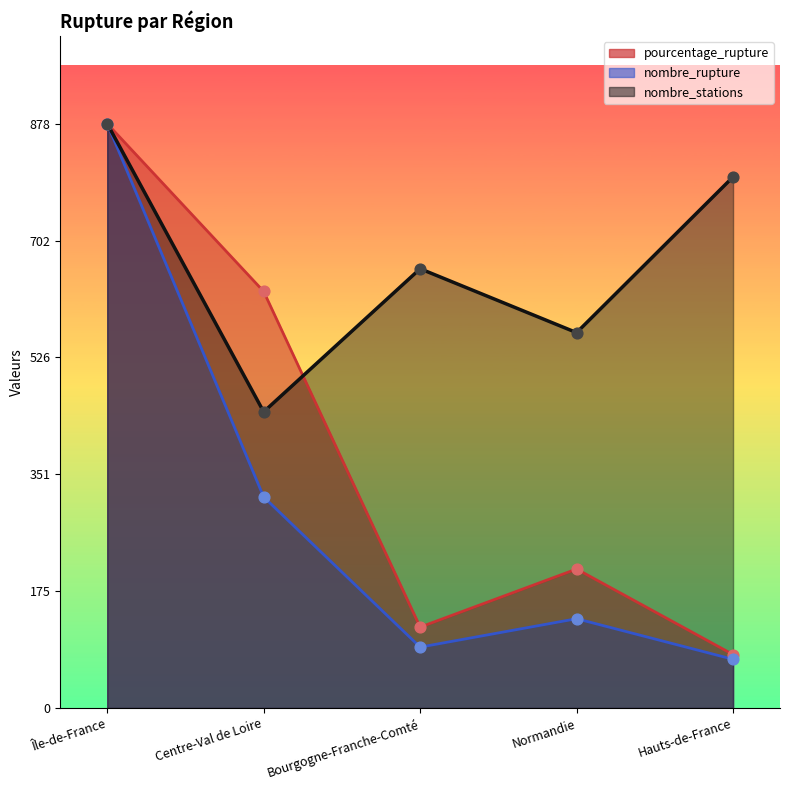

At how many categories does at least one series exceed 651?

3